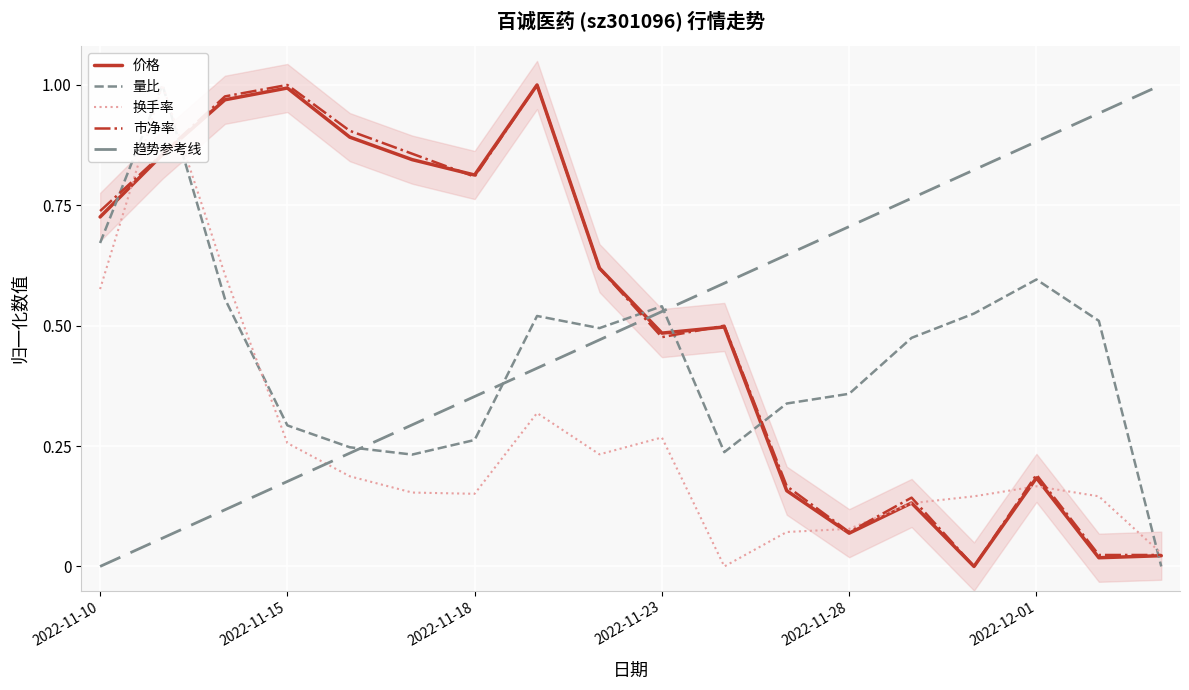

Reading right to left, what are all the values shown in this chart?

价格: 2022-12-05=0.0	2022-12-02=0.0	2022-12-01=0.2	2022-11-30=0.0	2022-11-29=0.1	2022-11-28=0.1	2022-11-25=0.2	2022-11-24=0.5	2022-11-23=0.5	2022-11-22=0.6	2022-11-21=1.0	2022-11-18=0.8	2022-11-17=0.8	2022-11-16=0.9	2022-11-15=1.0	2022-11-14=1.0	2022-11-11=0.9	2022-11-10=0.7
量比: 2022-12-05=0.0	2022-12-02=0.5	2022-12-01=0.6	2022-11-30=0.5	2022-11-29=0.5	2022-11-28=0.4	2022-11-25=0.3	2022-11-24=0.2	2022-11-23=0.5	2022-11-22=0.5	2022-11-21=0.5	2022-11-18=0.3	2022-11-17=0.2	2022-11-16=0.2	2022-11-15=0.3	2022-11-14=0.6	2022-11-11=1.0	2022-11-10=0.7
换手率: 2022-12-05=0.0	2022-12-02=0.1	2022-12-01=0.2	2022-11-30=0.1	2022-11-29=0.1	2022-11-28=0.1	2022-11-25=0.1	2022-11-24=0.0	2022-11-23=0.3	2022-11-22=0.2	2022-11-21=0.3	2022-11-18=0.2	2022-11-17=0.2	2022-11-16=0.2	2022-11-15=0.3	2022-11-14=0.6	2022-11-11=1.0	2022-11-10=0.6
市净率: 2022-12-05=0.0	2022-12-02=0.0	2022-12-01=0.2	2022-11-30=0.0	2022-11-29=0.1	2022-11-28=0.1	2022-11-25=0.2	2022-11-24=0.5	2022-11-23=0.5	2022-11-22=0.6	2022-11-21=1.0	2022-11-18=0.8	2022-11-17=0.9	2022-11-16=0.9	2022-11-15=1.0	2022-11-14=1.0	2022-11-11=0.9	2022-11-10=0.7